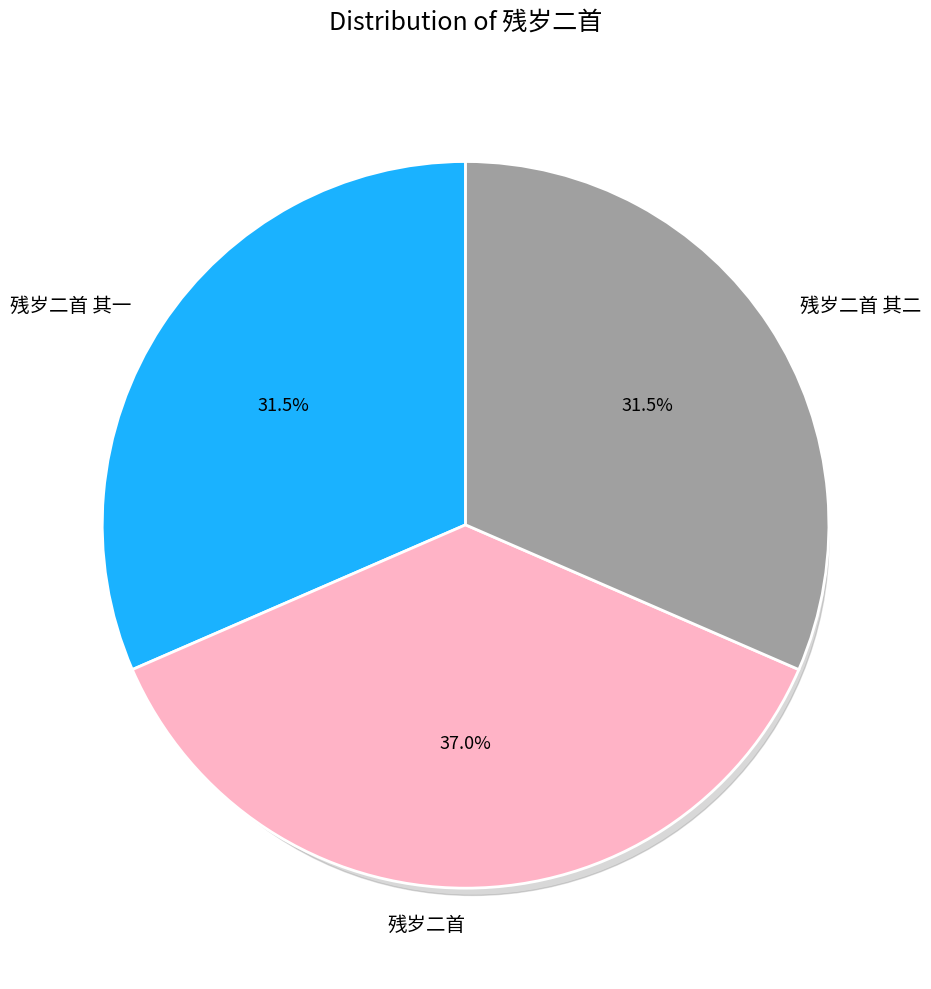

To the nearest percent, what is the difference between the 残岁二首 and 残岁二首 其一 slice percentages?

5%